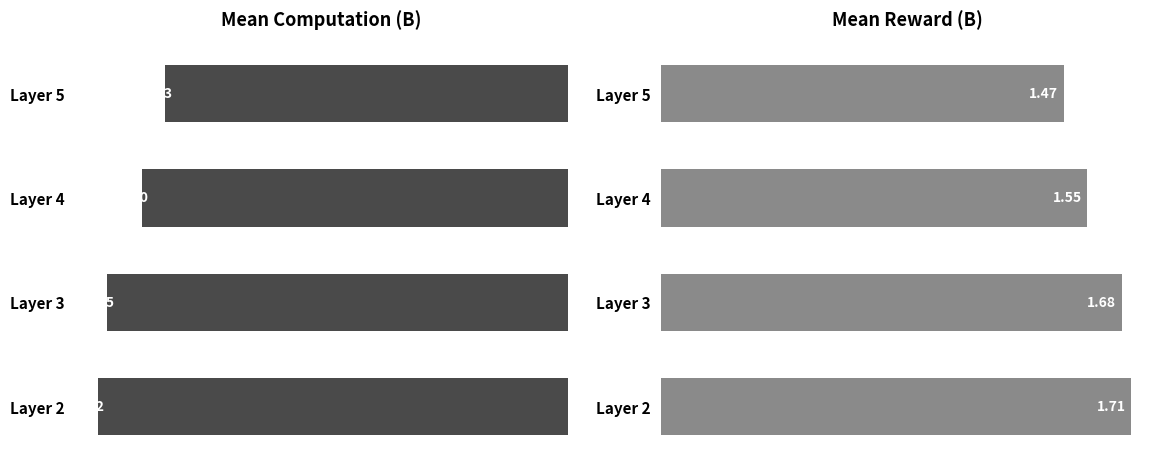

How many values in the Mean Computation (B) series exceed 3?

3